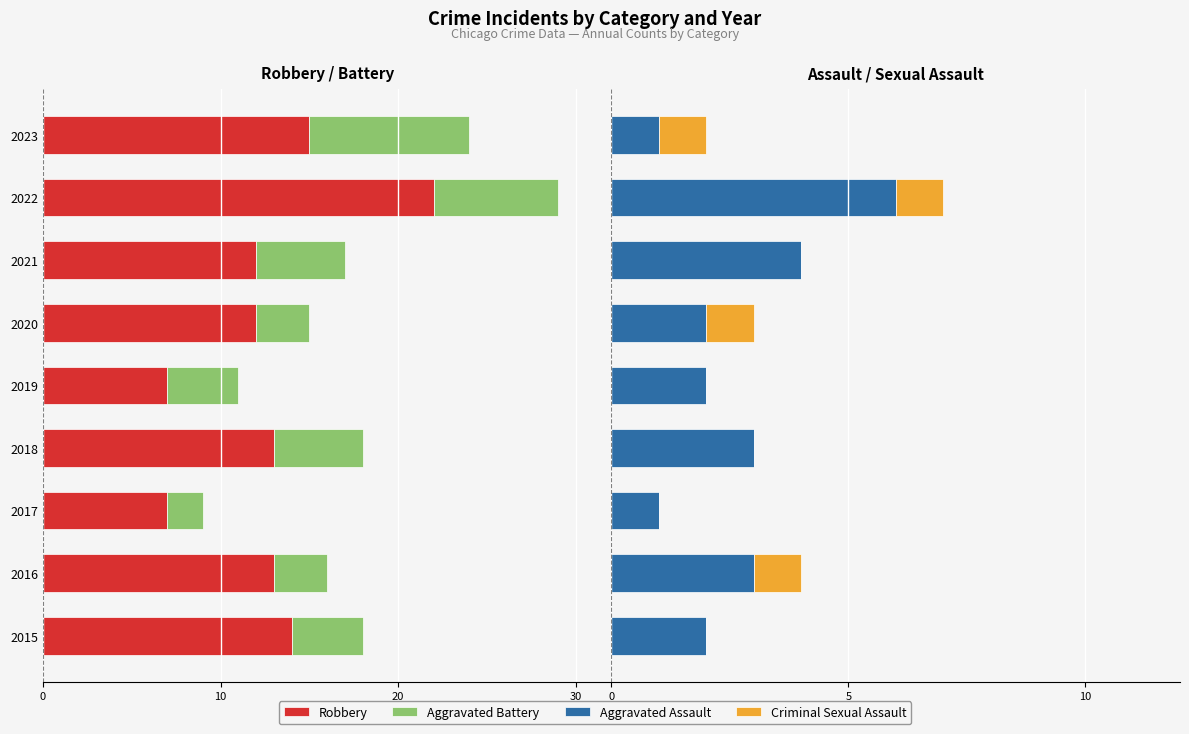

Read the Criminal Sexual Assault value at 2020.

1